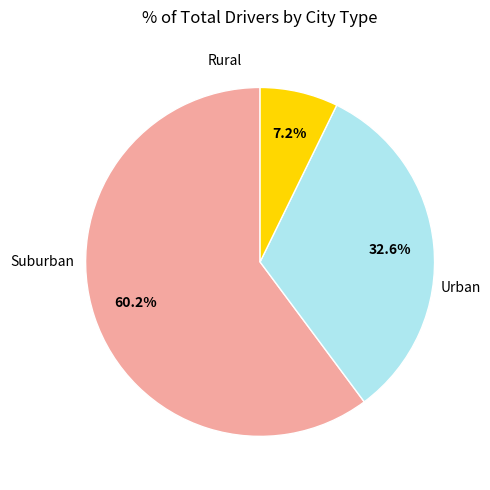

Is there any slice that represents more than half of the pie?

Yes